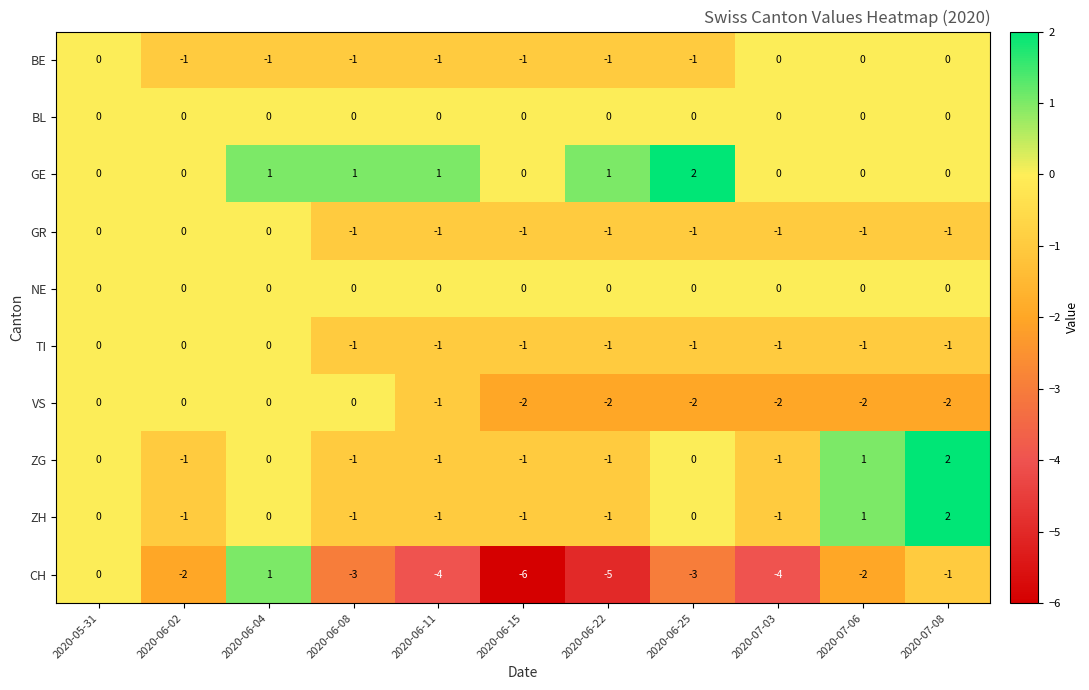

Which label corresponds to the smallest value in the chart?

2020-06-15